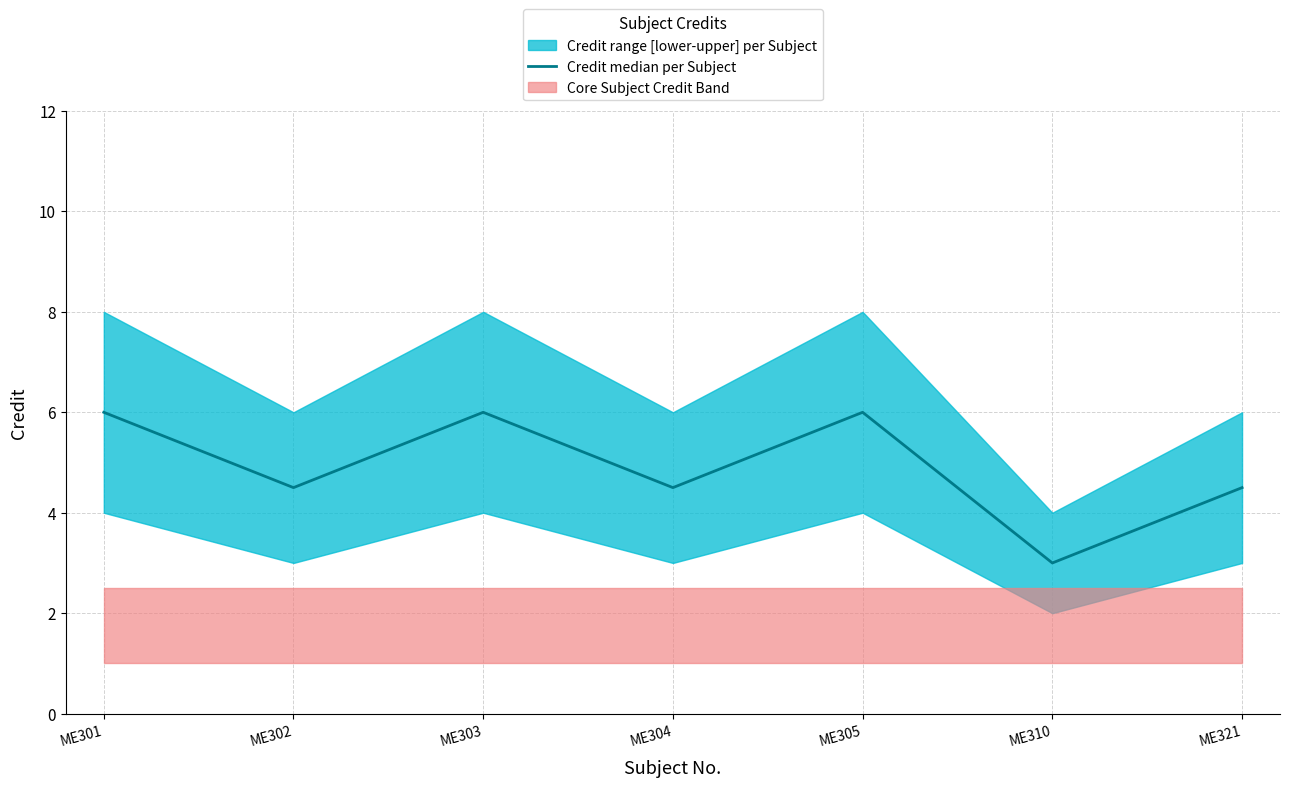

How many lines are shown in the chart?

1